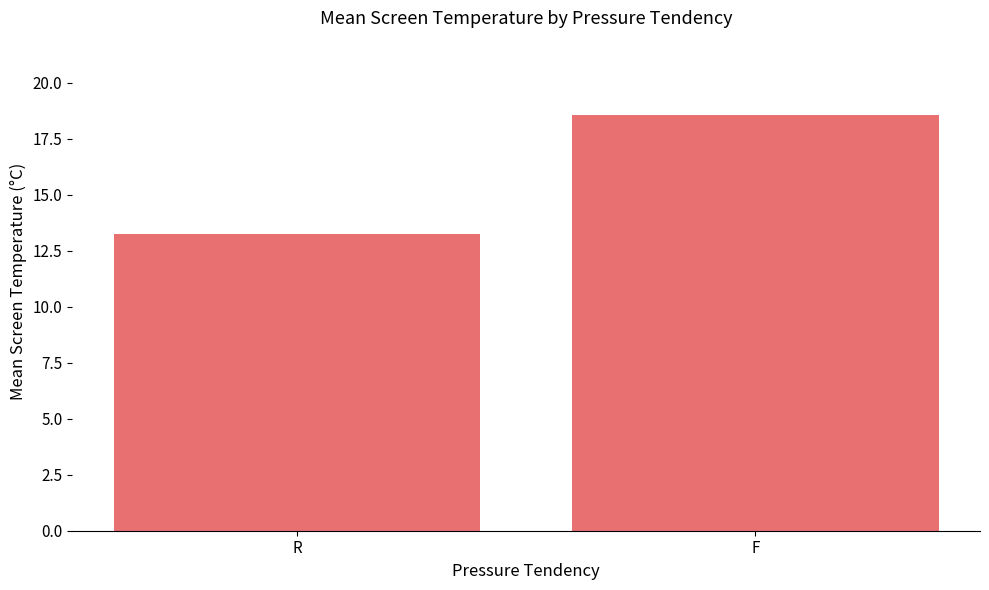

List the labels in order of value, largest first.

F, R